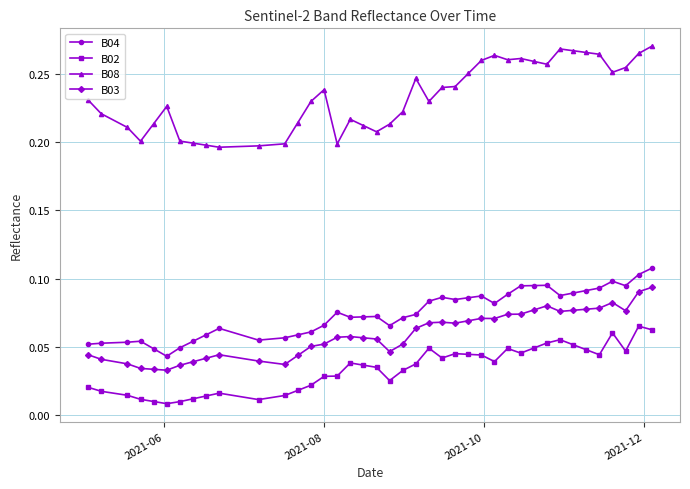

Rank the series by their maximum value, from lowest to highest.

B02, B03, B04, B08